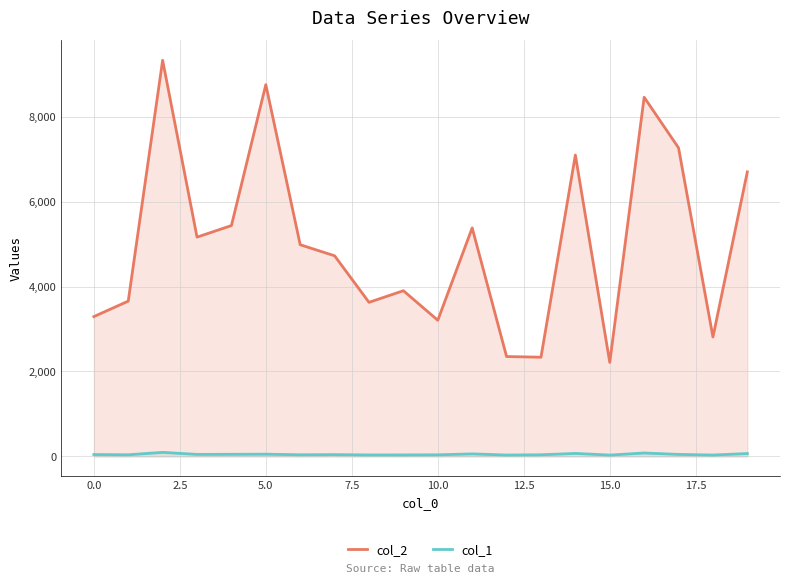

Which series has the largest total across all categories?

col_2